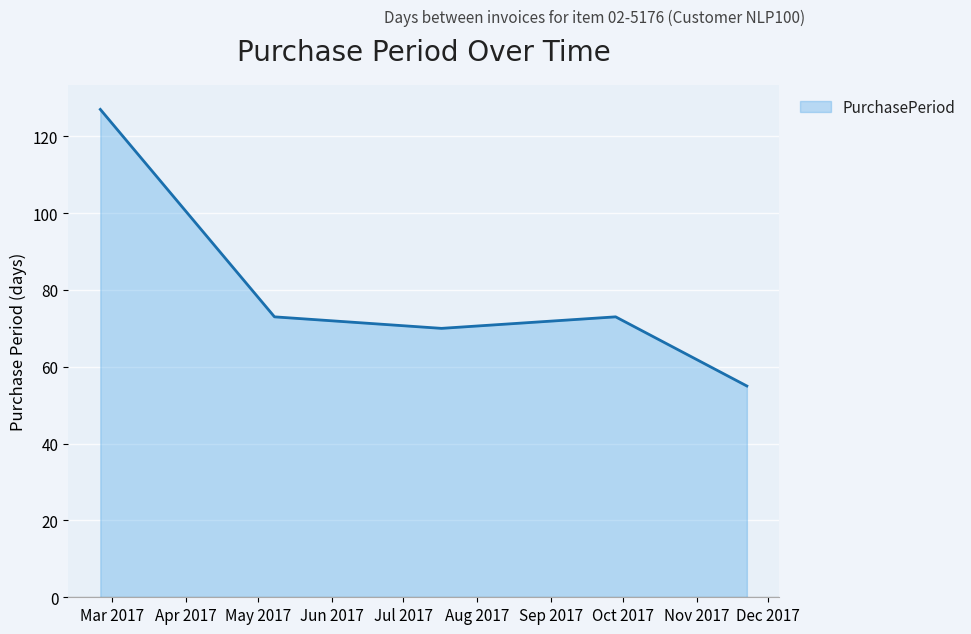

What is the average value?

80